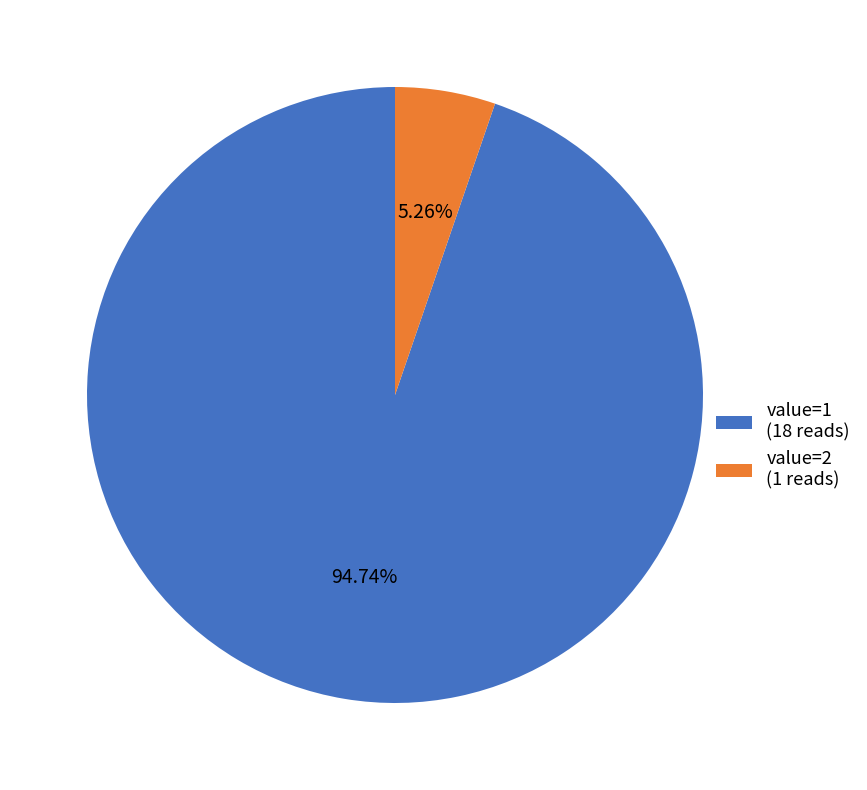

Is it true that value=1 is 95% of the pie?

True